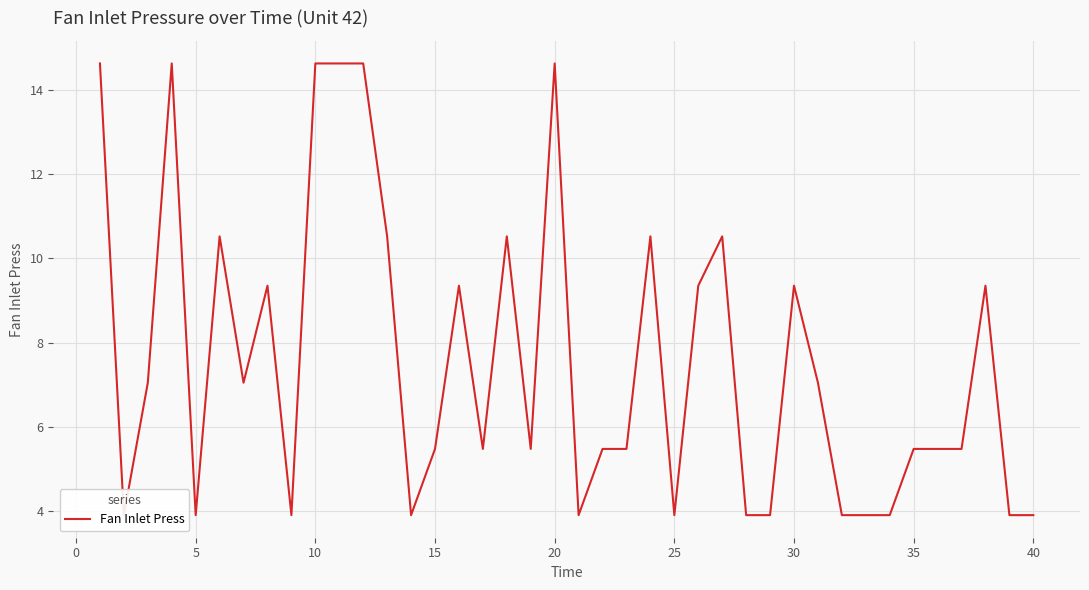

How many lines are shown in the chart?

1